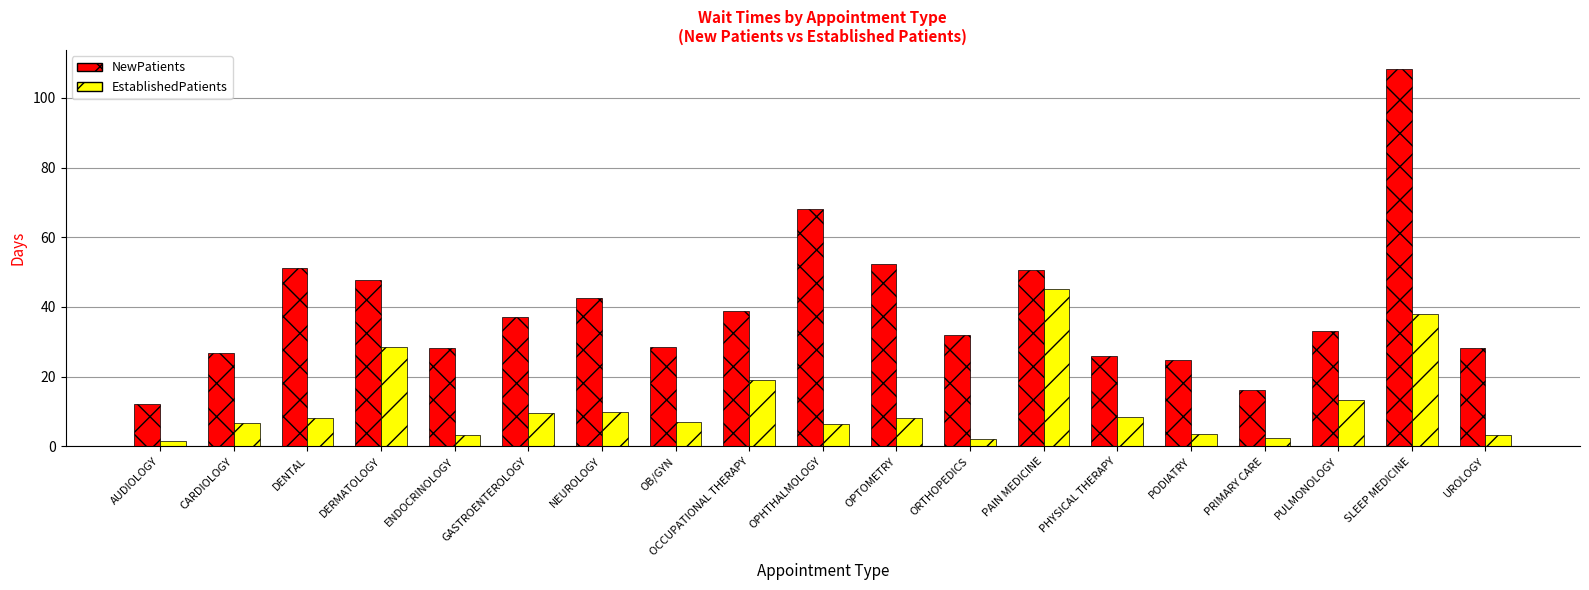

Does the chart contain any negative values?

No